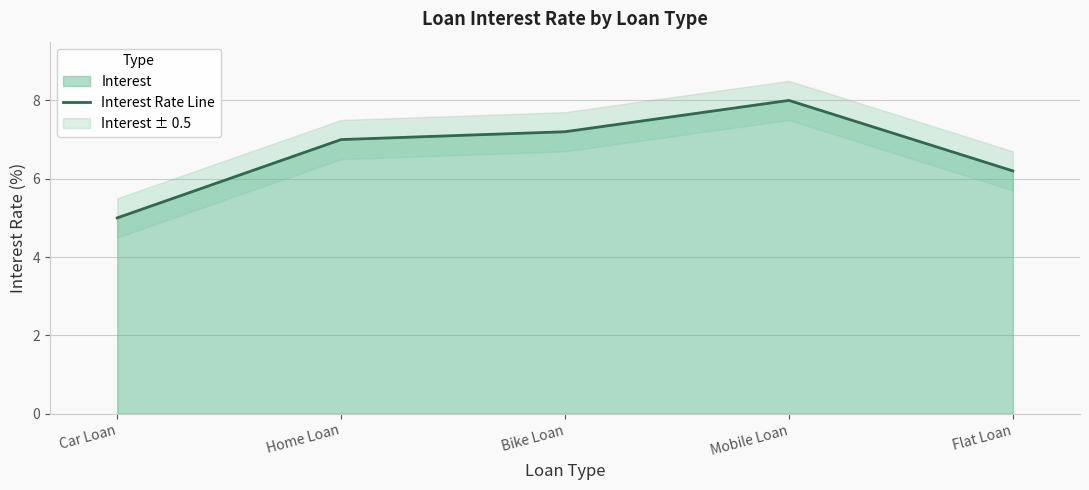

Is it true that the value at Mobile Loan is 8.0?

True